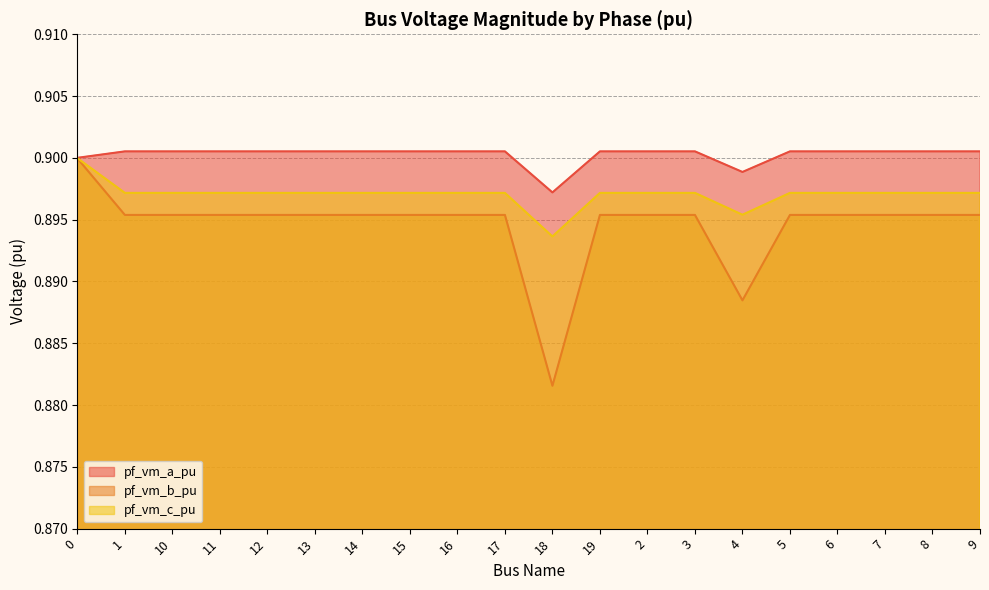

Which category has the lowest value across all series?

18